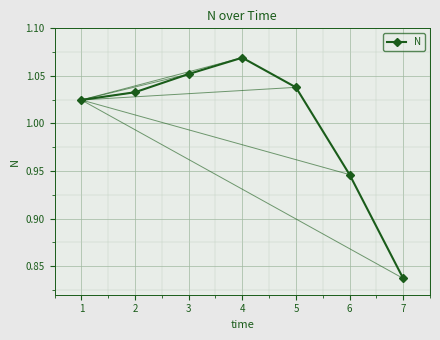

How many lines are shown in the chart?

1